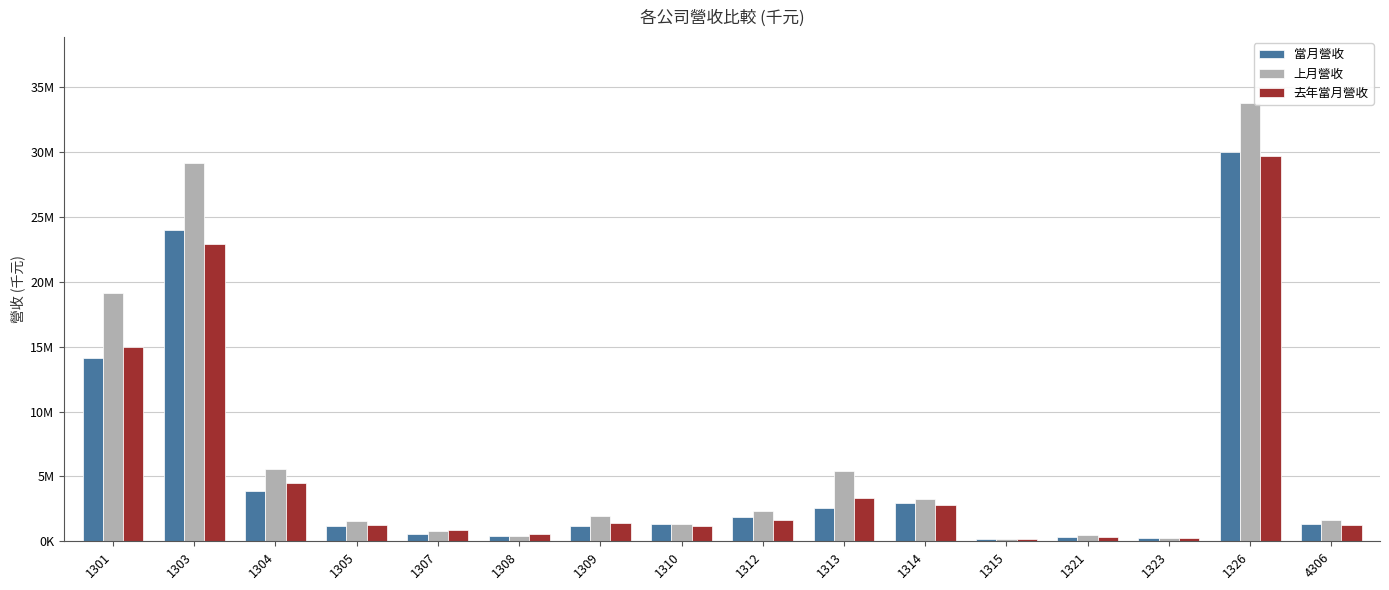

True or false: 當月營收 has a value of 23999666 at 1303.

True